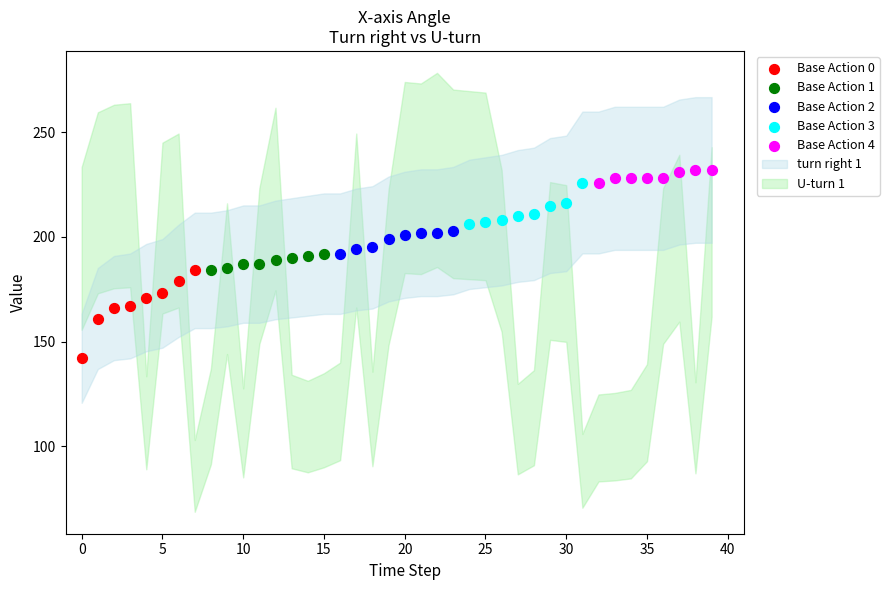

Which series has the widest spread of Y values?

Base Action 0